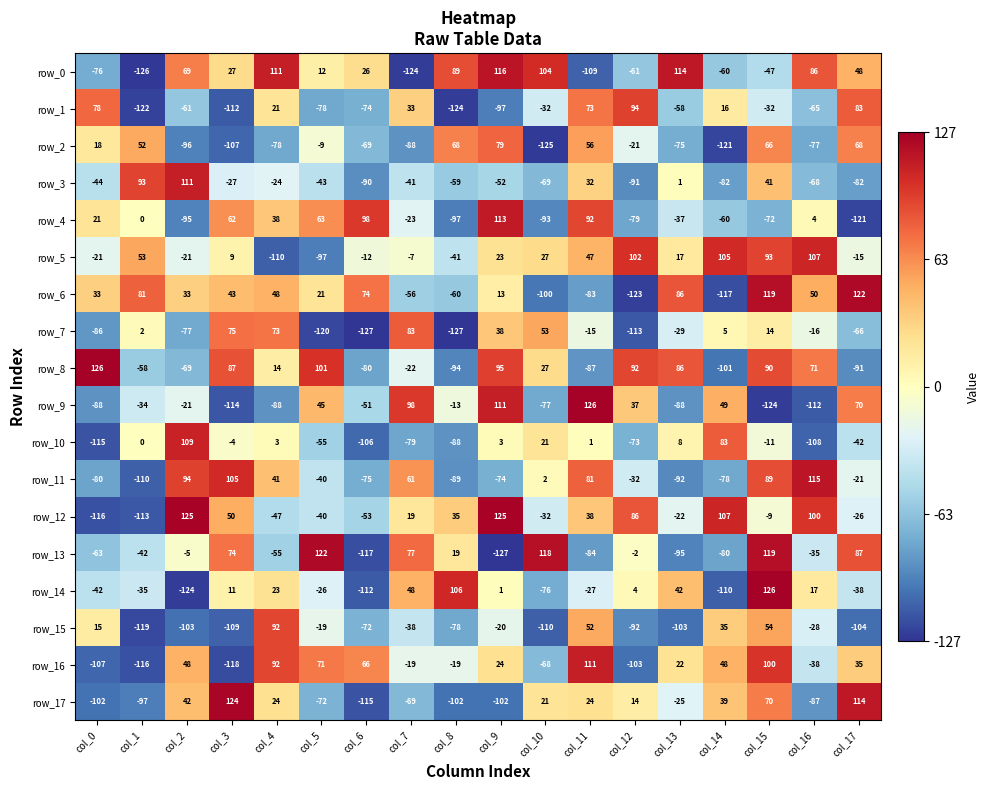

The row_7 series shows -21 at col_17. True or false?

False